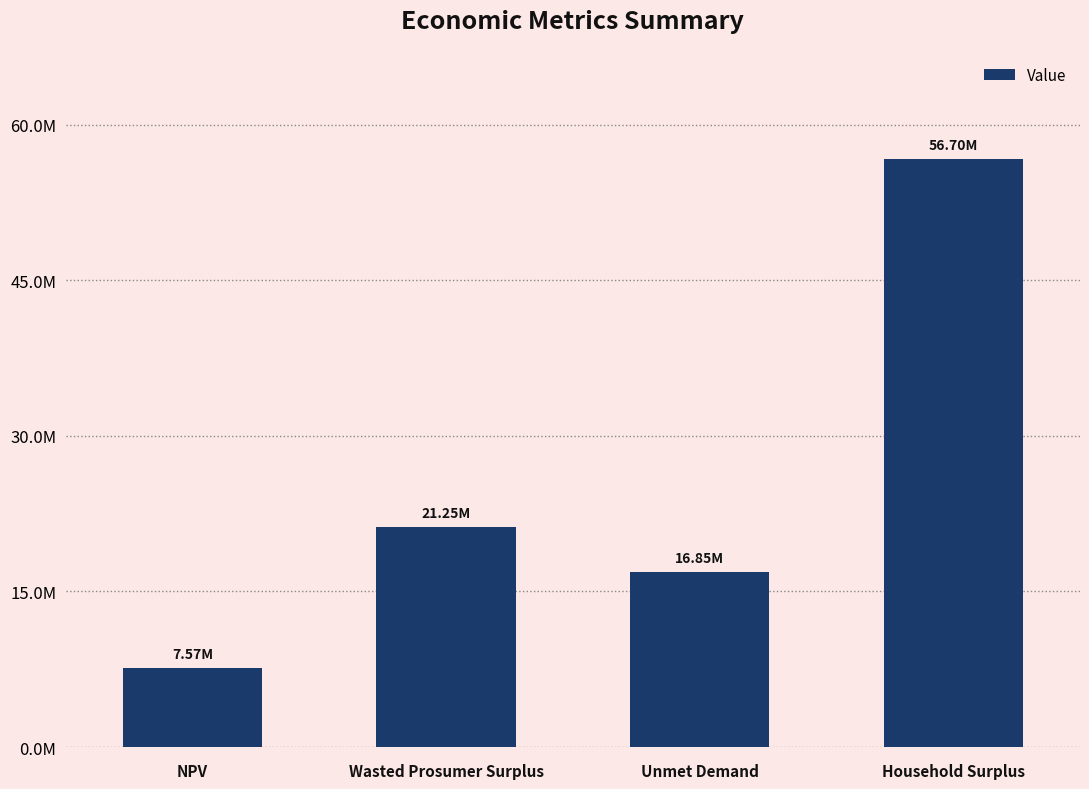

What is the difference between the second highest and minimum values?

13676924.7